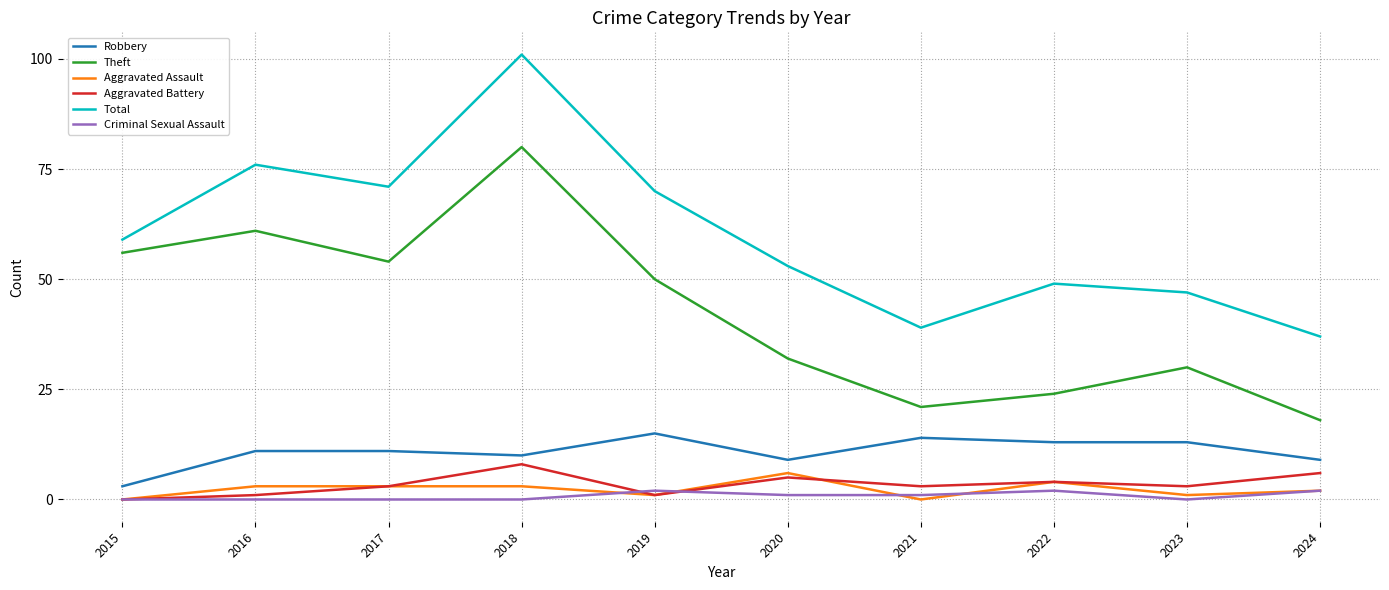

How many categories are shown in the chart?

10